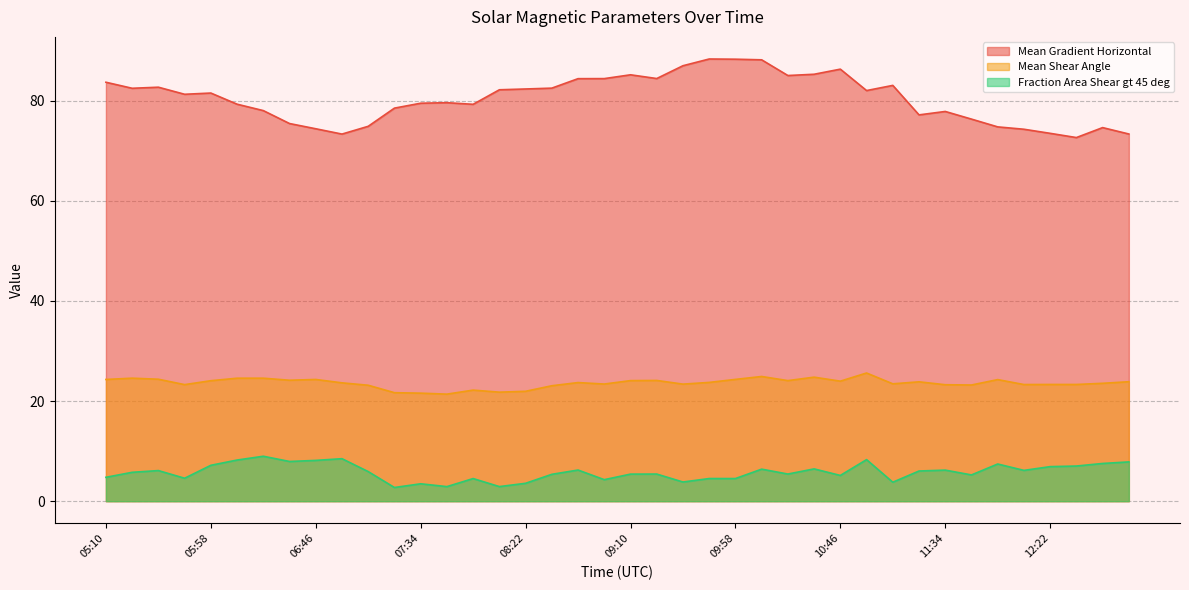

Reading left to right, list all the values displayed in this chart.

Mean Gradient Horizontal: 05:10=83.7	05:22=82.5	05:34=82.7	05:46=81.3	05:58=81.5	06:10=79.3	06:22=78.0	06:34=75.4	06:46=74.4	06:58=73.3	07:10=74.9	07:22=78.5	07:34=79.5	07:46=79.6	07:58=79.3	08:10=82.2	08:22=82.3	08:34=82.5	08:46=84.4	08:58=84.4	09:10=85.1	09:22=84.4	09:34=87.0	09:46=88.3	09:58=88.3	10:10=88.1	10:22=85.0	10:34=85.3	10:46=86.3	10:58=82.0	11:10=83.0	11:22=77.1	11:34=77.8	11:46=76.3	11:58=74.7	12:10=74.3	12:22=73.5	12:34=72.6	12:46=74.6	12:58=73.3
Mean Shear Angle: 05:10=24.3	05:22=24.6	05:34=24.4	05:46=23.3	05:58=24.1	06:10=24.6	06:22=24.6	06:34=24.2	06:46=24.3	06:58=23.6	07:10=23.2	07:22=21.7	07:34=21.6	07:46=21.4	07:58=22.2	08:10=21.8	08:22=21.9	08:34=23.1	08:46=23.7	08:58=23.4	09:10=24.1	09:22=24.1	09:34=23.4	09:46=23.7	09:58=24.3	10:10=24.9	10:22=24.1	10:34=24.8	10:46=24.0	10:58=25.6	11:10=23.4	11:22=23.8	11:34=23.3	11:46=23.2	11:58=24.3	12:10=23.3	12:22=23.3	12:34=23.3	12:46=23.5	12:58=23.9
Fraction Area Shear gt 45 deg: 05:10=4.8	05:22=5.8	05:34=6.1	05:46=4.6	05:58=7.2	06:10=8.2	06:22=9.0	06:34=7.9	06:46=8.1	06:58=8.5	07:10=5.9	07:22=2.7	07:34=3.5	07:46=2.9	07:58=4.5	08:10=2.9	08:22=3.6	08:34=5.4	08:46=6.2	08:58=4.3	09:10=5.4	09:22=5.4	09:34=3.8	09:46=4.5	09:58=4.5	10:10=6.4	10:22=5.4	10:34=6.4	10:46=5.1	10:58=8.3	11:10=3.8	11:22=6.0	11:34=6.2	11:46=5.2	11:58=7.4	12:10=6.2	12:22=6.9	12:34=7.0	12:46=7.5	12:58=7.8